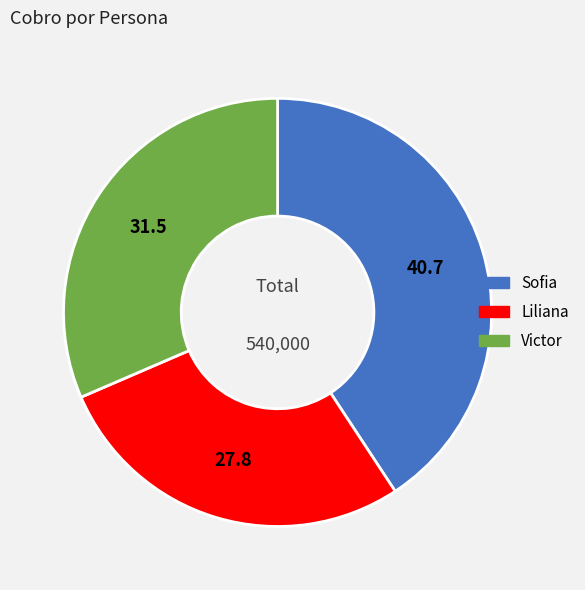

Which has a higher value, Liliana or Sofia?

Sofia